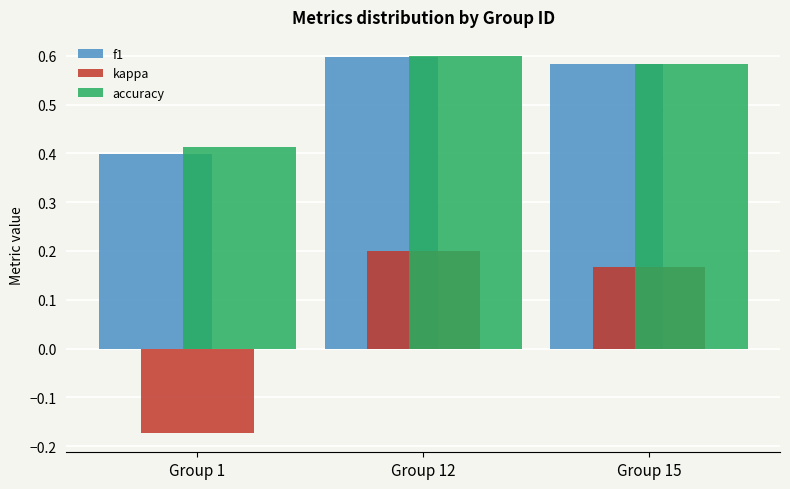

How many groups of bars are there?

3